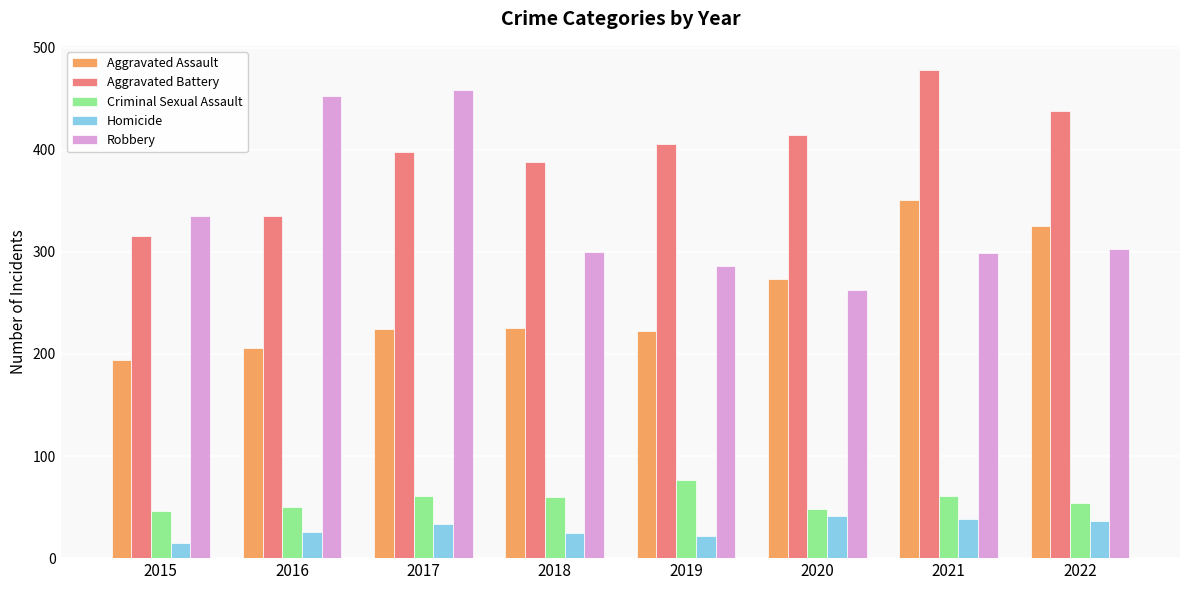

Count the number of data series in this chart.

5